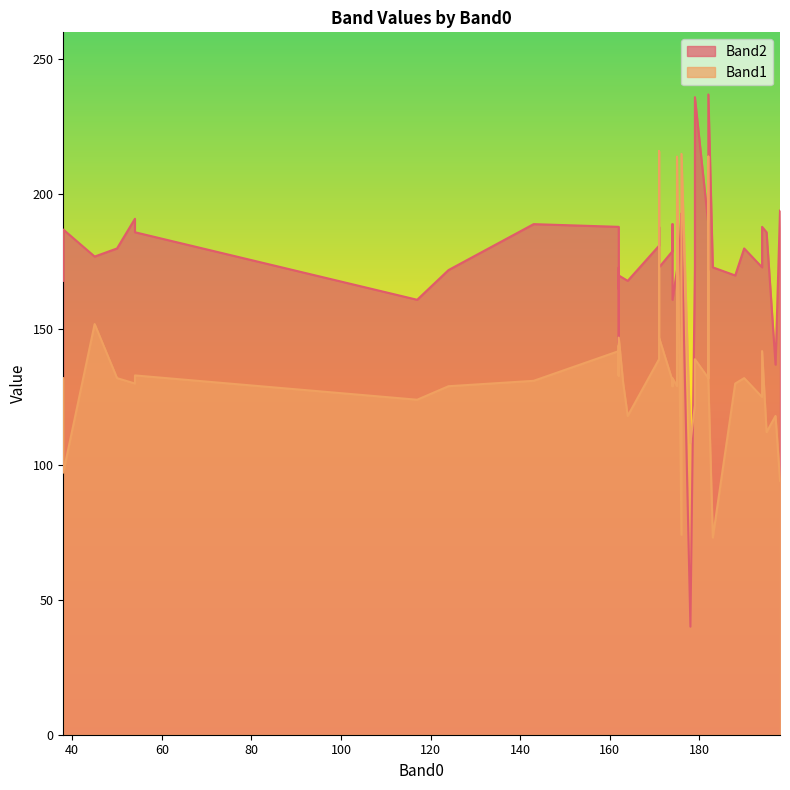

True or false: Band2 has a value of 267 at 174.

False